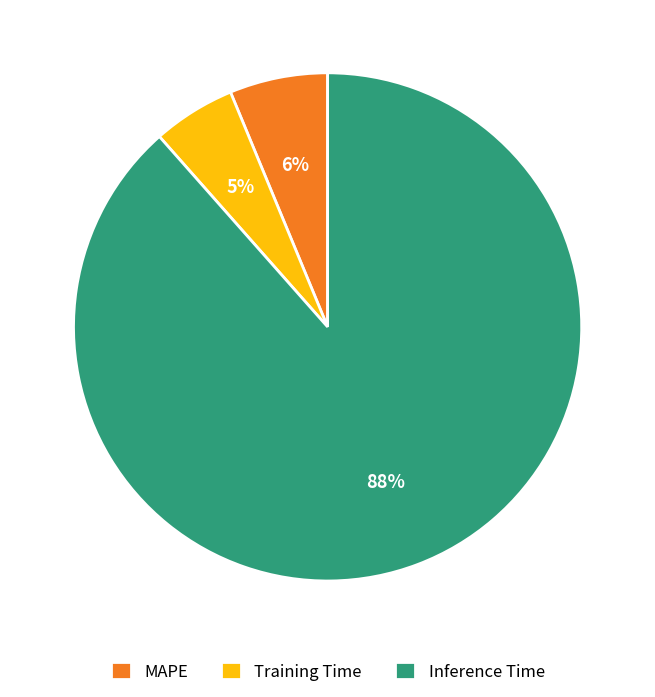

To the nearest percent, what portion does MAPE represent?

6%